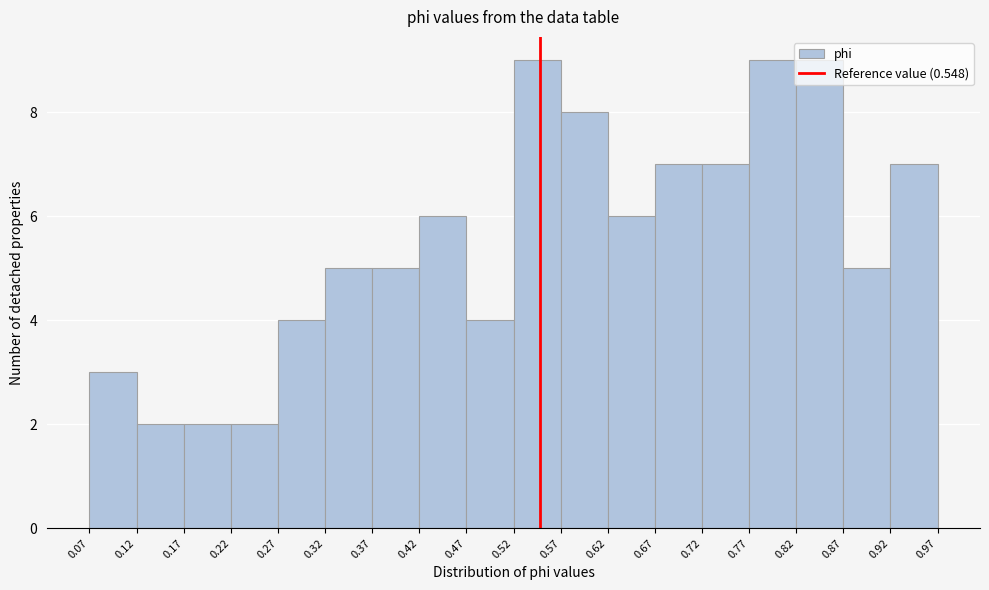

What is the height of the bar covering 0.47 to 0.52 on the x-axis? The values are not printed on the chart, so give them approximately, as read against the axis.

4